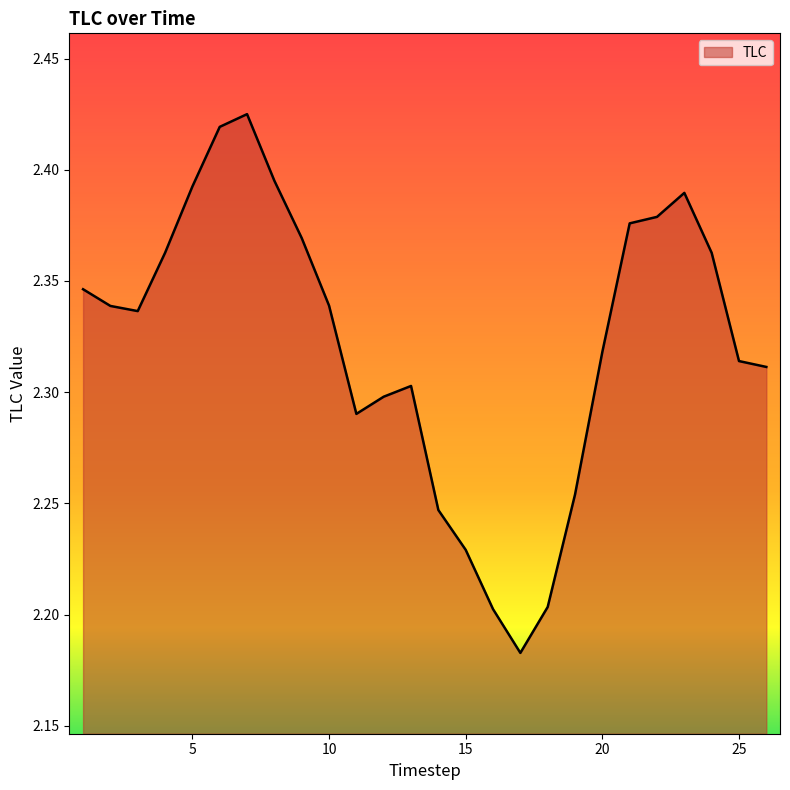

What is the average value?

2.3